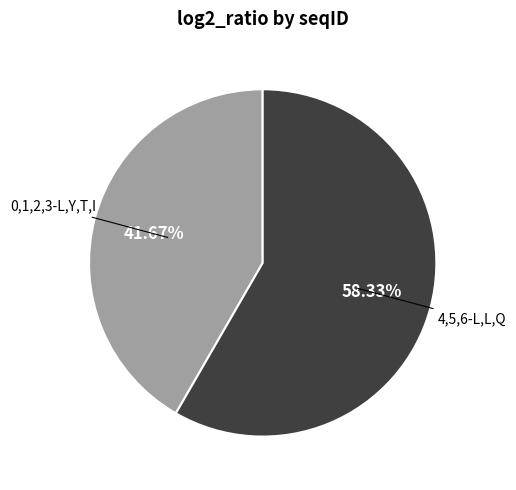

Is there a majority slice in this chart?

Yes